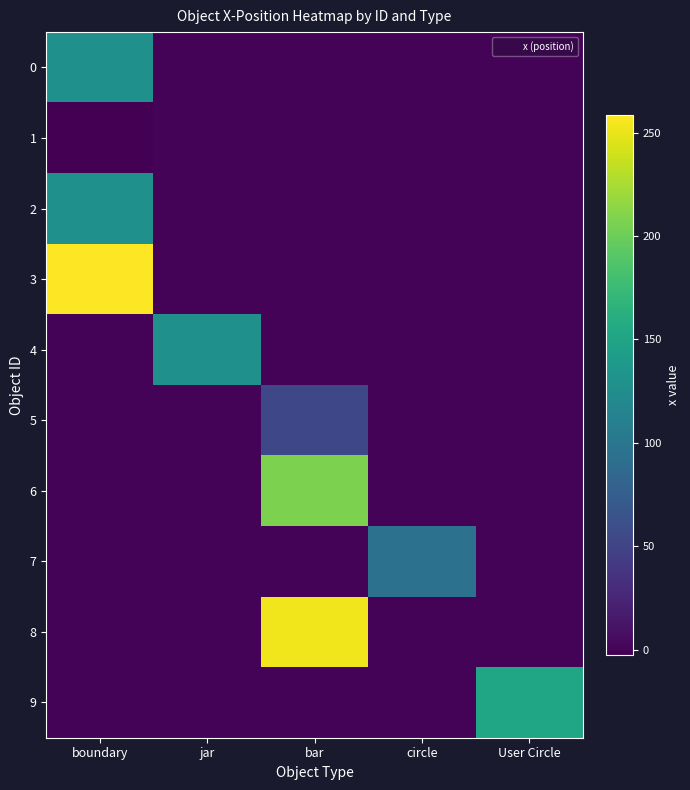

Reading left to right, list all the values displayed in this chart.

0: boundary=128.0	jar=0.0	bar=0.0	circle=0.0	User Circle=0.0
1: boundary=-2.5	jar=0.0	bar=0.0	circle=0.0	User Circle=0.0
2: boundary=128.0	jar=0.0	bar=0.0	circle=0.0	User Circle=0.0
3: boundary=258.5	jar=0.0	bar=0.0	circle=0.0	User Circle=0.0
4: boundary=0.0	jar=128.0	bar=0.0	circle=0.0	User Circle=0.0
5: boundary=0.0	jar=0.0	bar=53.9	circle=0.0	User Circle=0.0
6: boundary=0.0	jar=0.0	bar=207.5	circle=0.0	User Circle=0.0
7: boundary=0.0	jar=0.0	bar=0.0	circle=96.0	User Circle=0.0
8: boundary=0.0	jar=0.0	bar=252.6	circle=0.0	User Circle=0.0
9: boundary=0.0	jar=0.0	bar=0.0	circle=0.0	User Circle=151.0